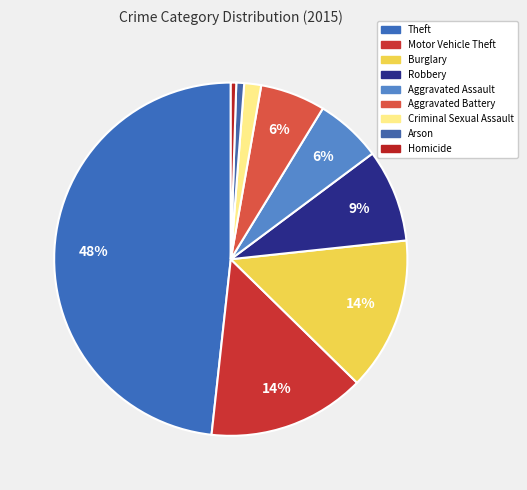

Which slice is the smallest?

Homicide